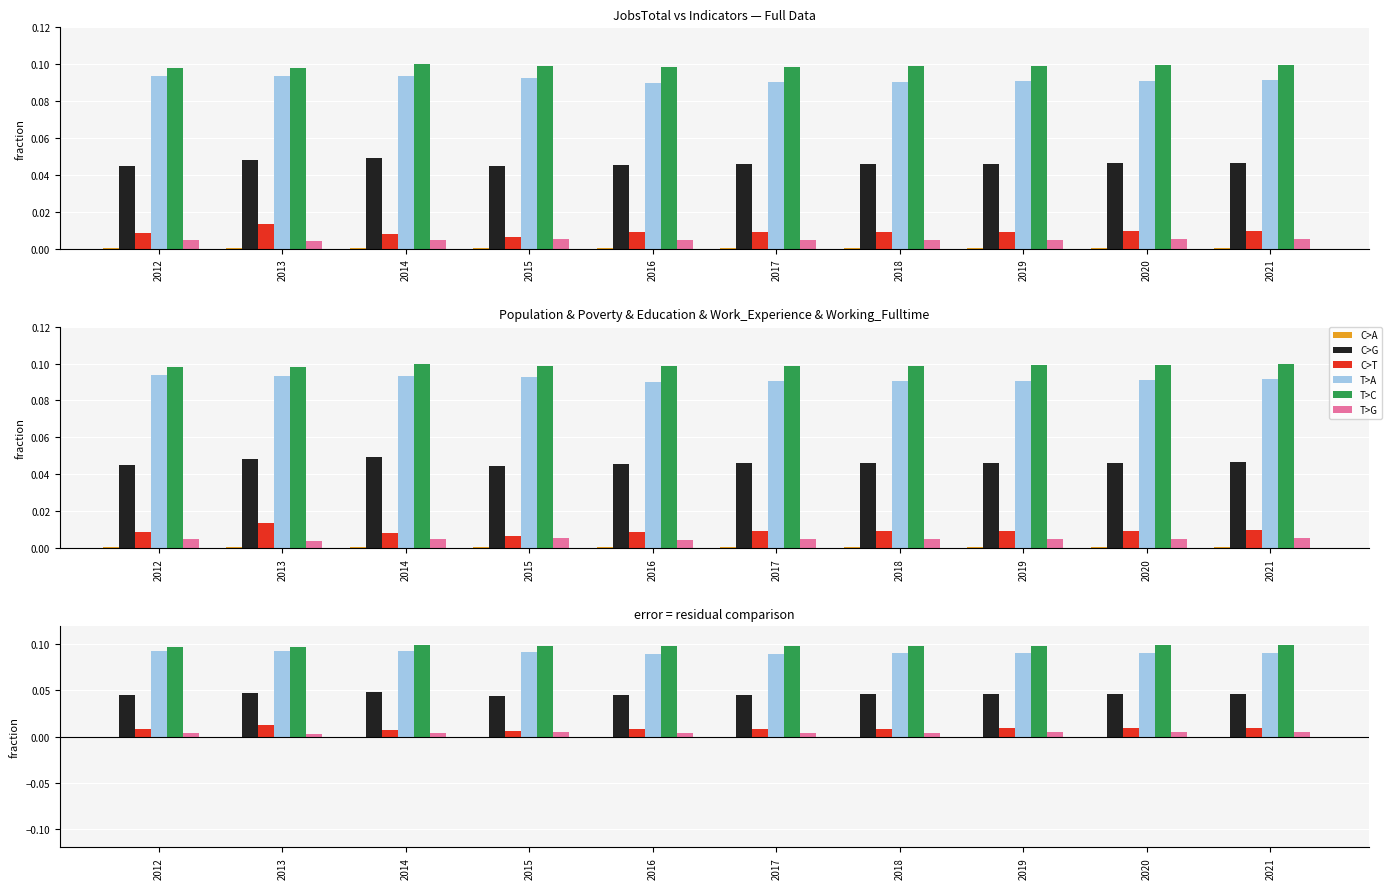

What are all the series names shown in the legend?

C>A, C>G, C>T, T>A, T>C, T>G